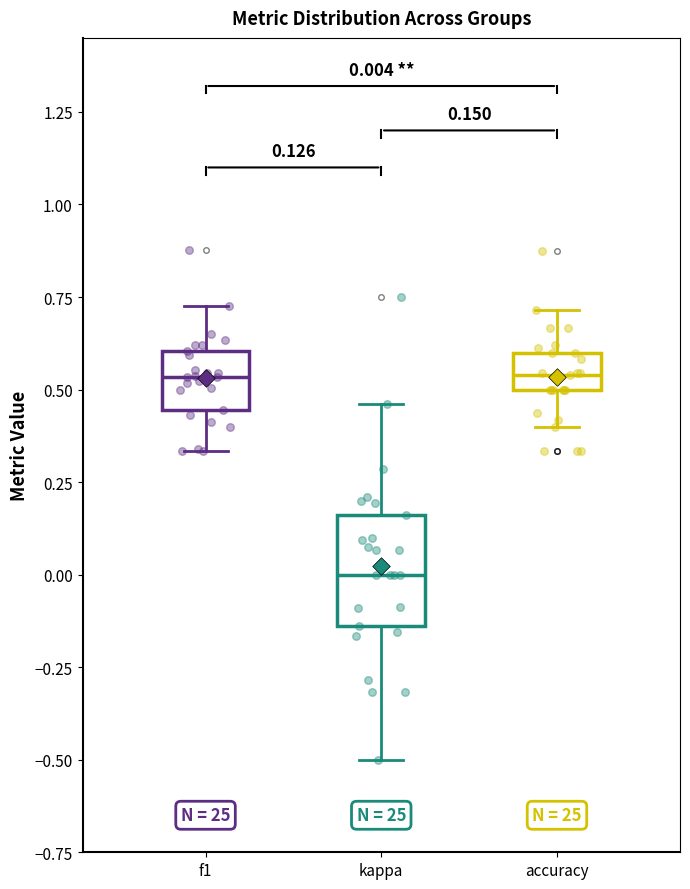

Which box's median line is the lowest?

kappa